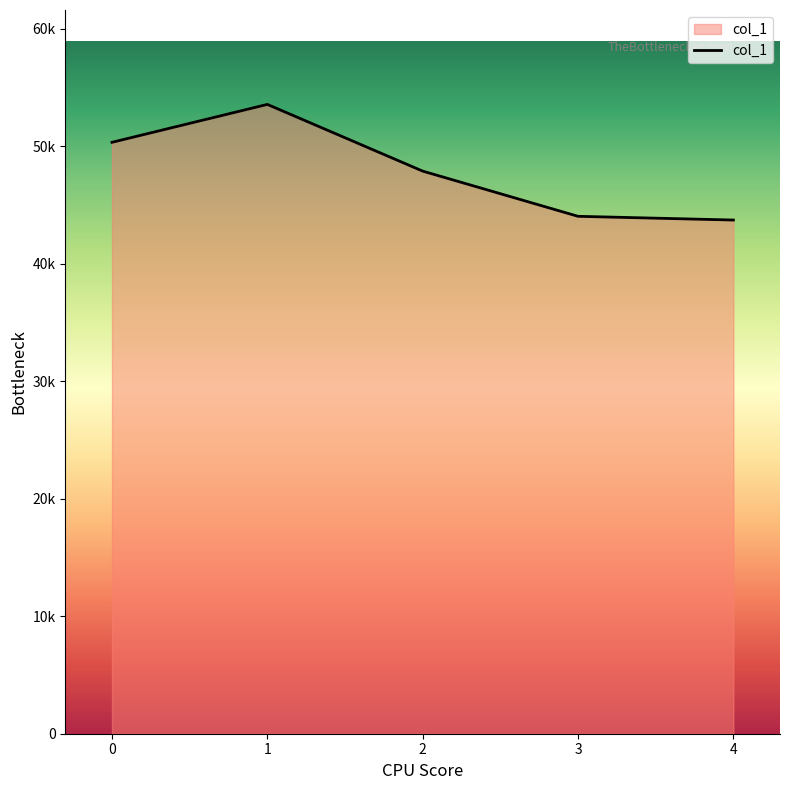

Does the chart display data point markers on the line(s)?

No